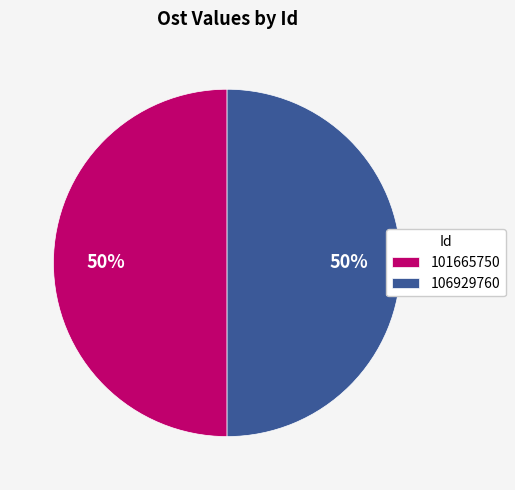

Do 106929760 and 101665750 together represent more than half of the pie?

Yes